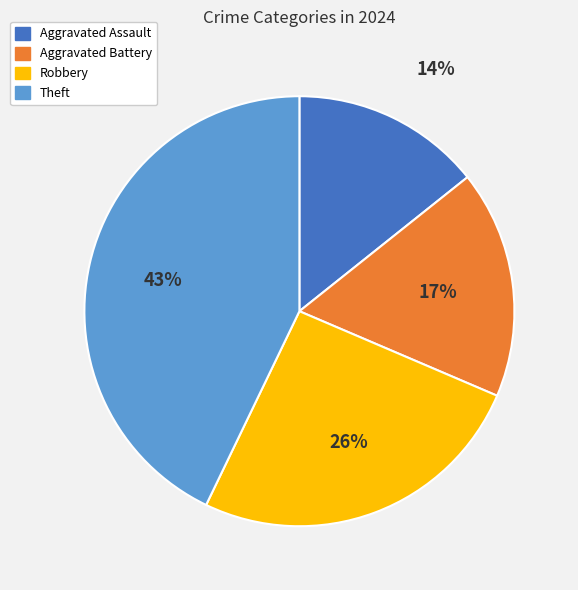

Is there any slice that represents more than half of the pie?

No